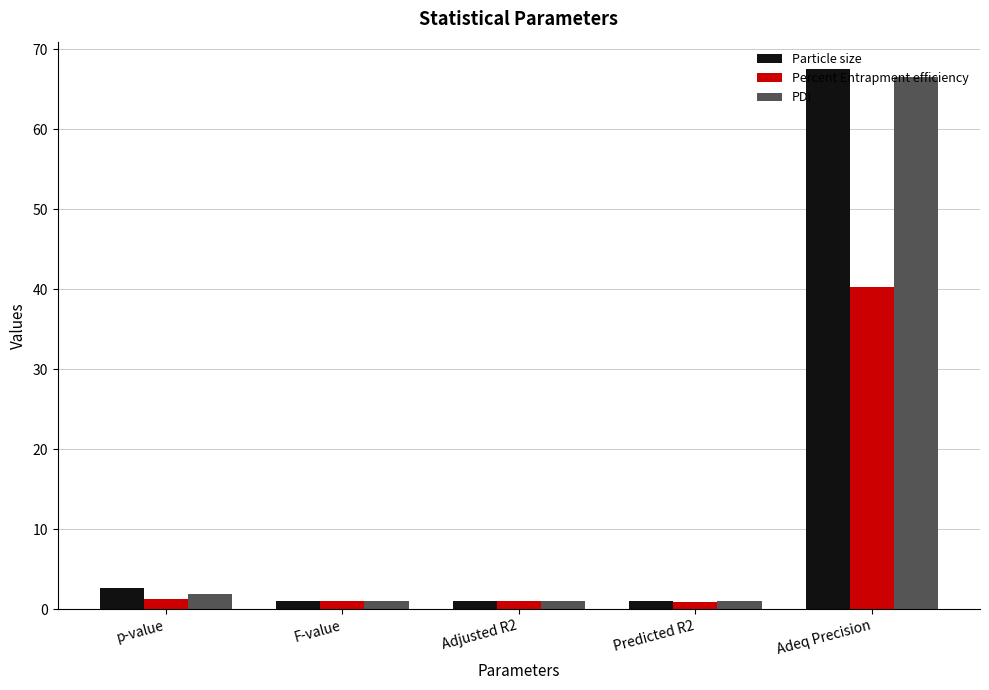

What is the approximate value of PDI at F-value?

1.0